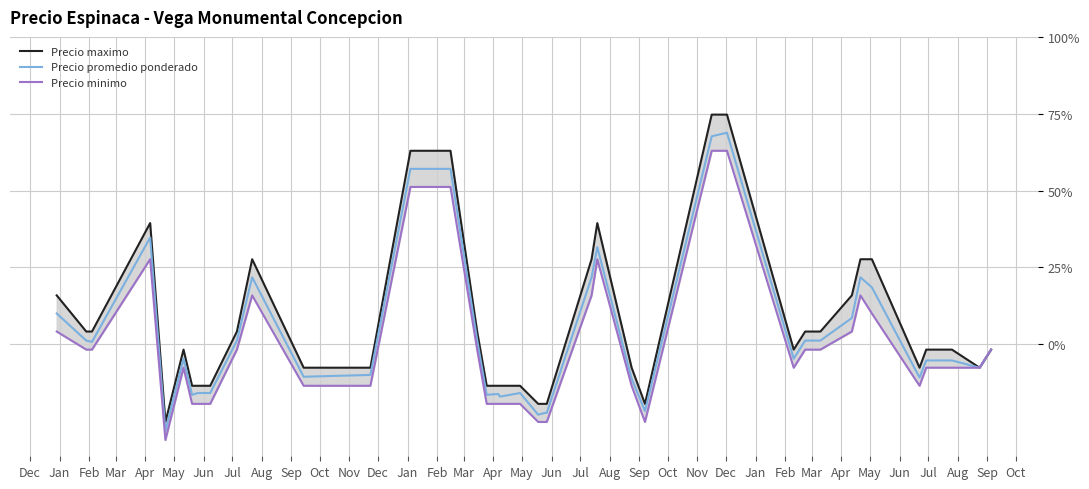

What is the minimum value for Precio promedio ponderado?

-28.2